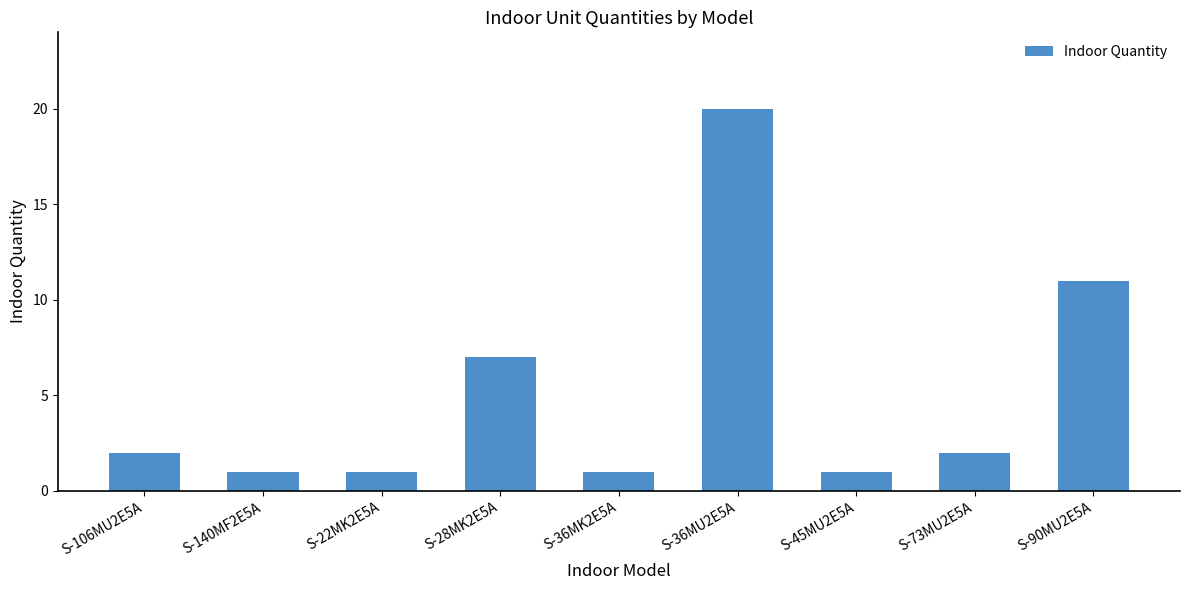

What is the greatest value displayed?

20